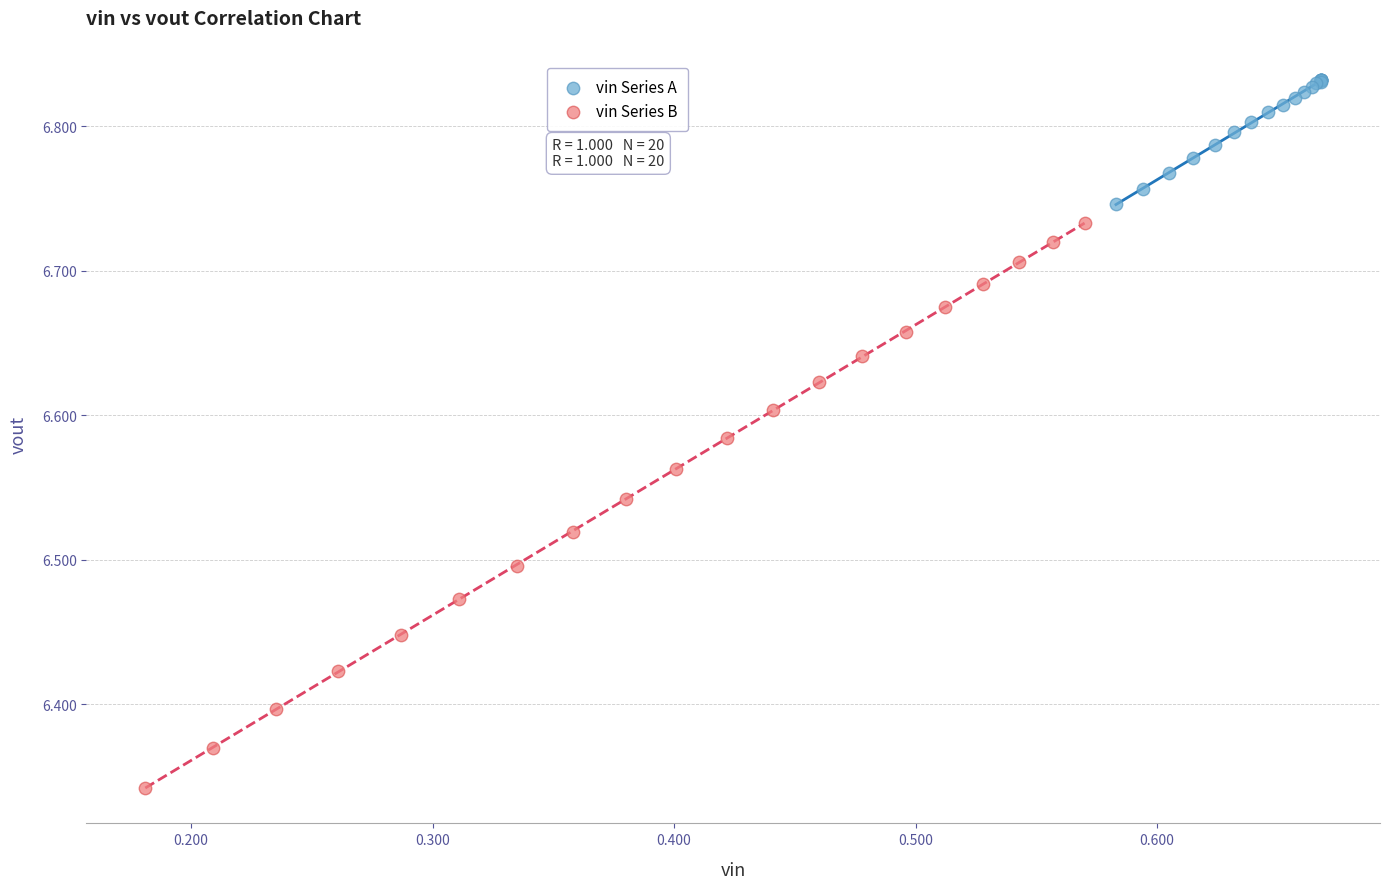

Which series has the largest Y range (max minus min)?

vin Series B